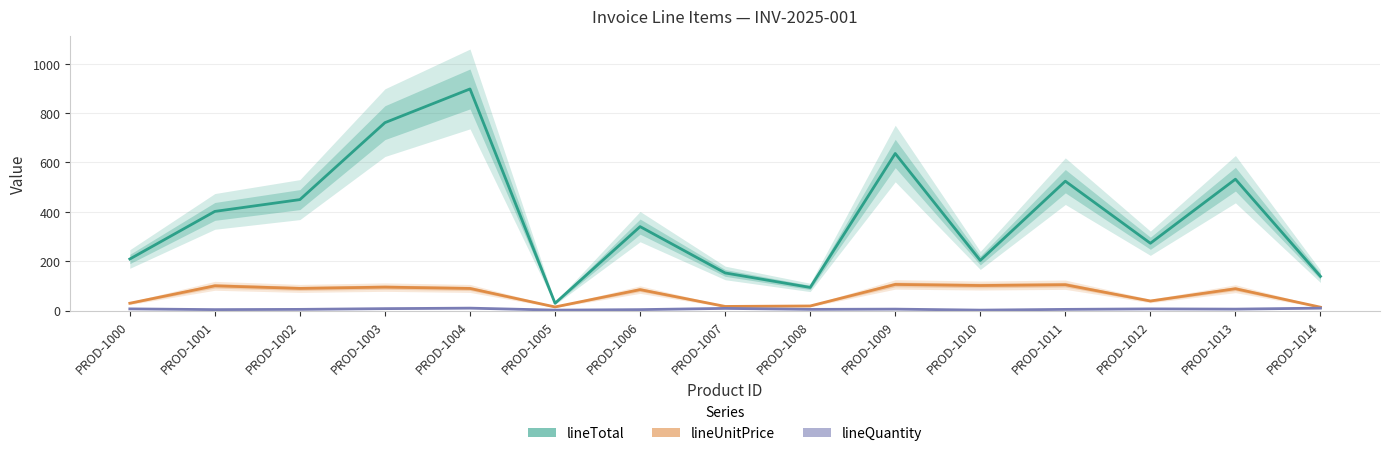

At which label does lineUnitPrice reach its peak?

PROD-1009